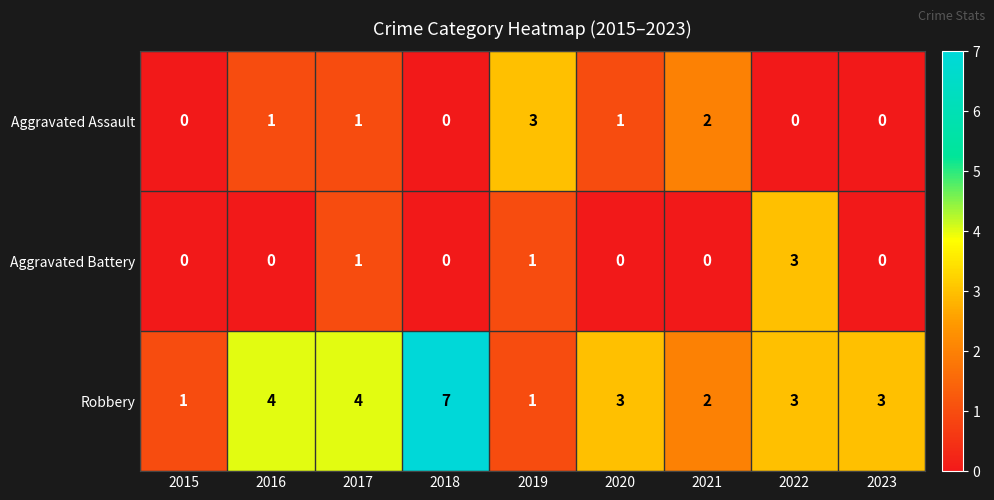

What is the total value across all series at 2017?

6